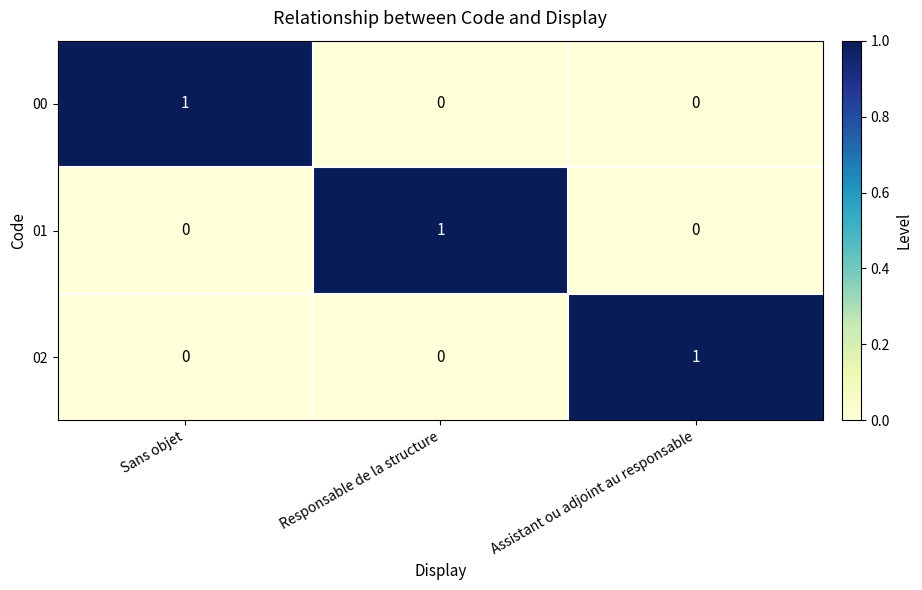

How many 02 values are between 0 and 1?

3